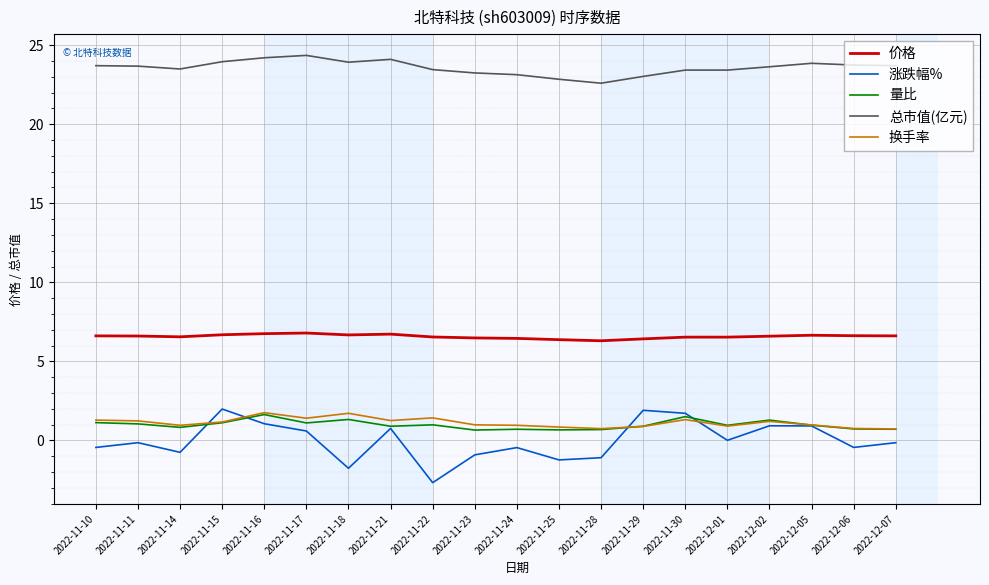

True or false: 量比 and 价格 cross at least once.

False